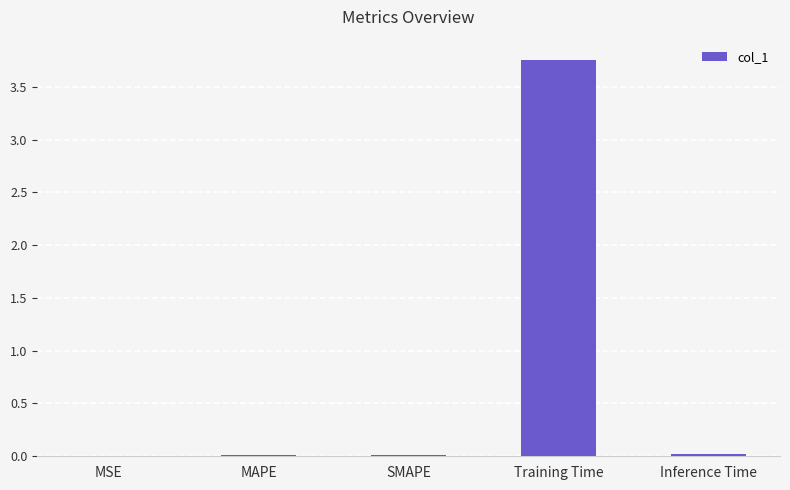

Is it true that the value at Inference Time is 0.0?

True